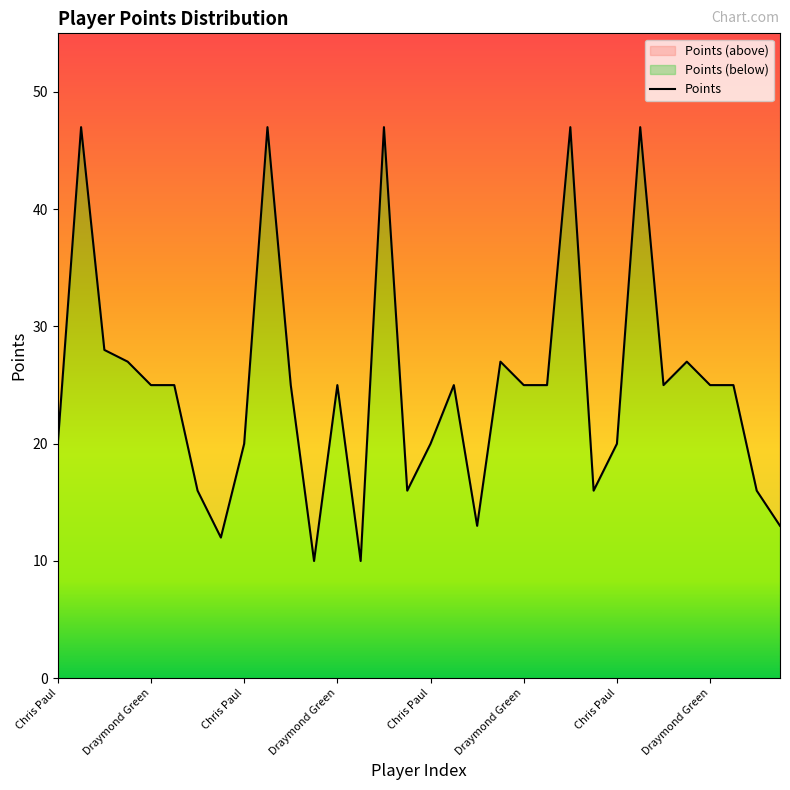

Which label corresponds to the largest value in the chart?

James Harden